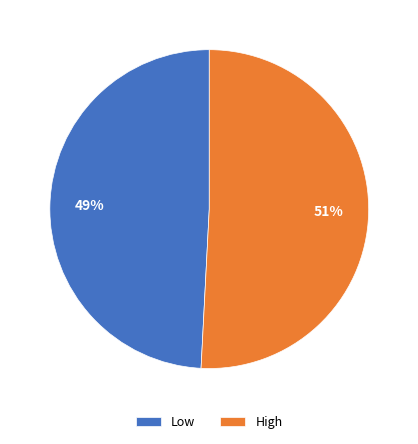

What percentage is the Low slice, to the nearest percent?

49%